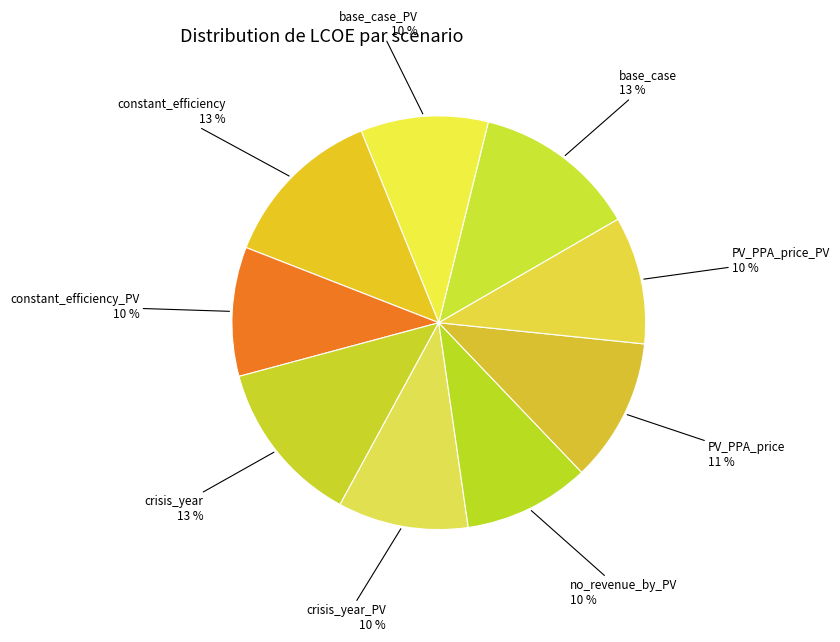

Count the number of slices in the pie.

9